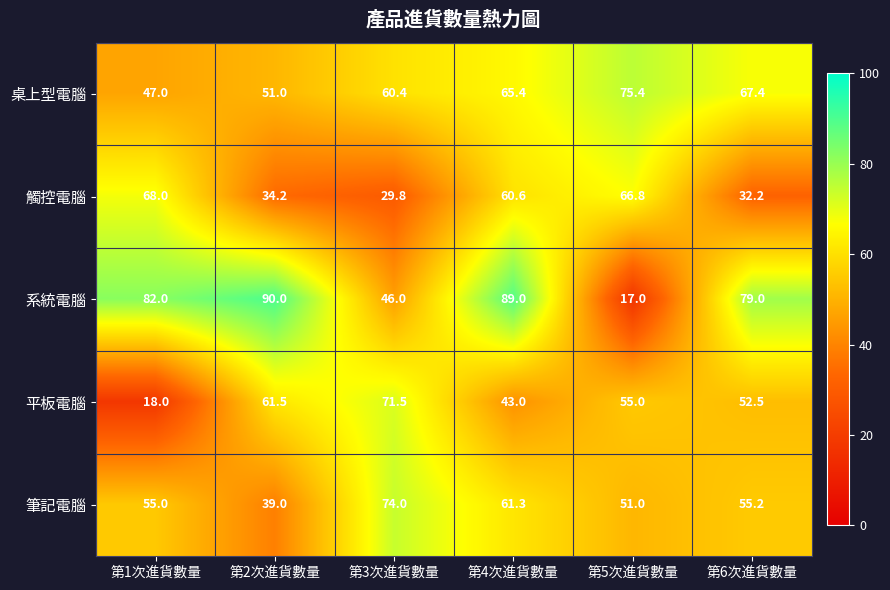

At how many categories does at least one series exceed 41?

6